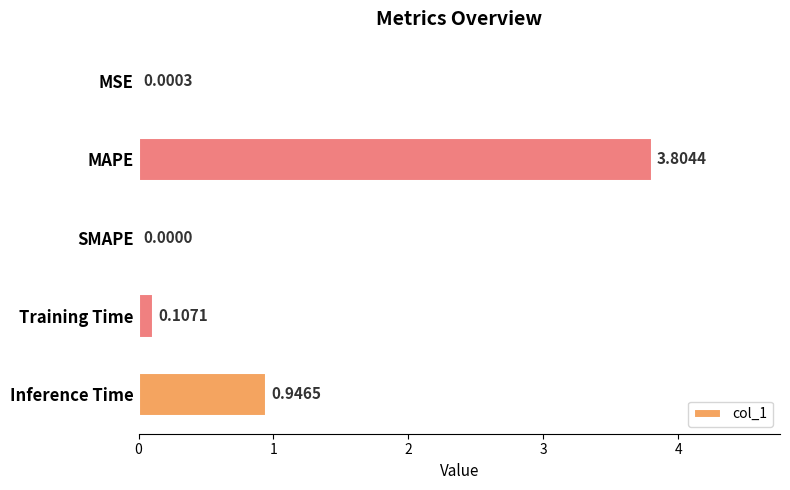

At which category does the chart reach its peak across all series?

MAPE